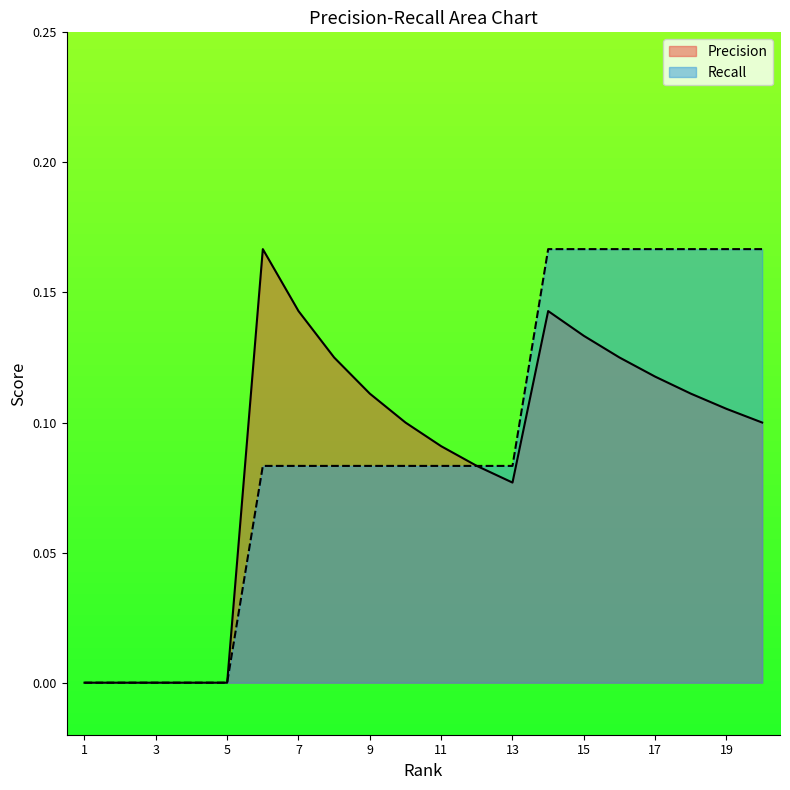

Reading left to right, extract all data points from this chart.

Precision: 0.0	0.0	0.0	0.0	0.0	0.2	0.1	0.1	0.1	0.1	0.1	0.1	0.1	0.1	0.1	0.1	0.1	0.1	0.1	0.1
Recall: 0.0	0.0	0.0	0.0	0.0	0.1	0.1	0.1	0.1	0.1	0.1	0.1	0.1	0.2	0.2	0.2	0.2	0.2	0.2	0.2